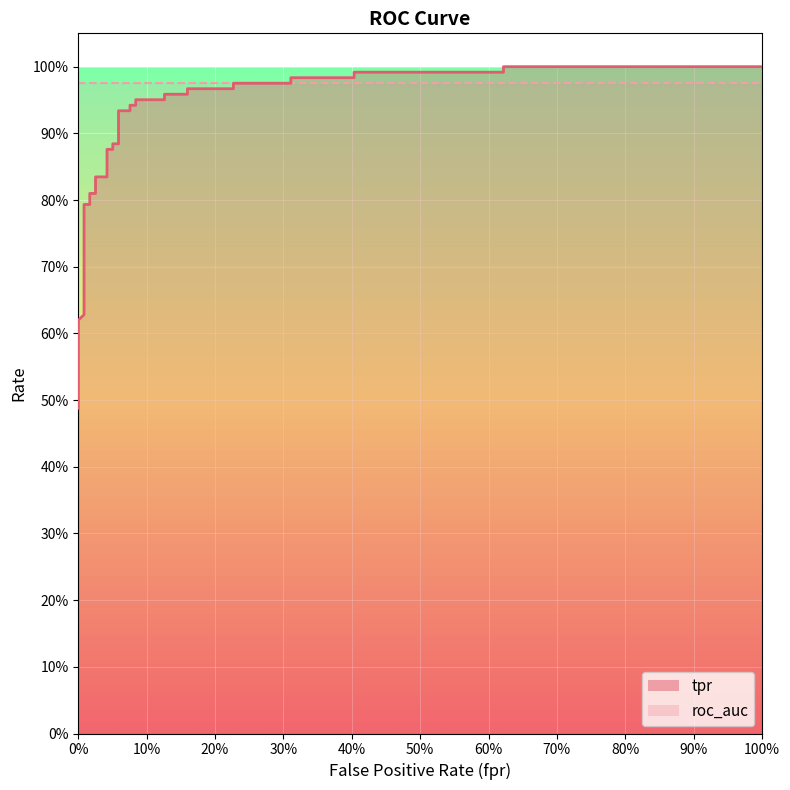

True or false: the data shows 0.2 at 32.

False